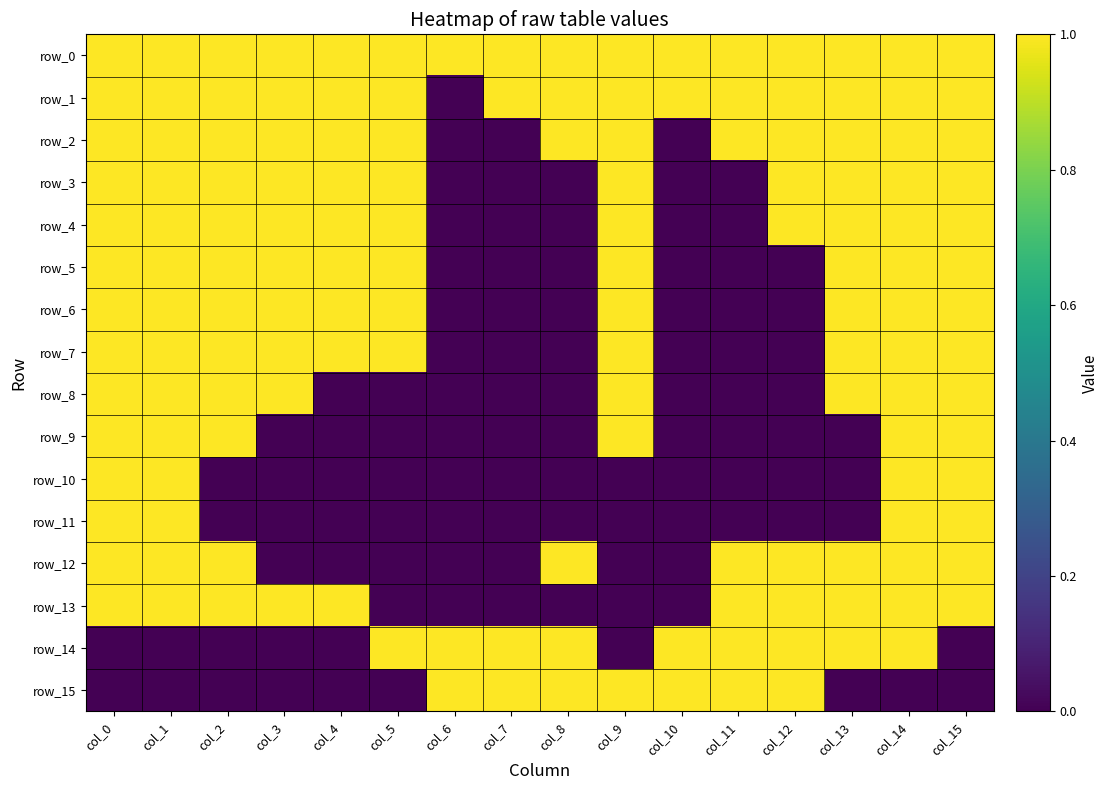

Is the value of row_8 at col_1 greater than the value of row_9 at col_2?

No